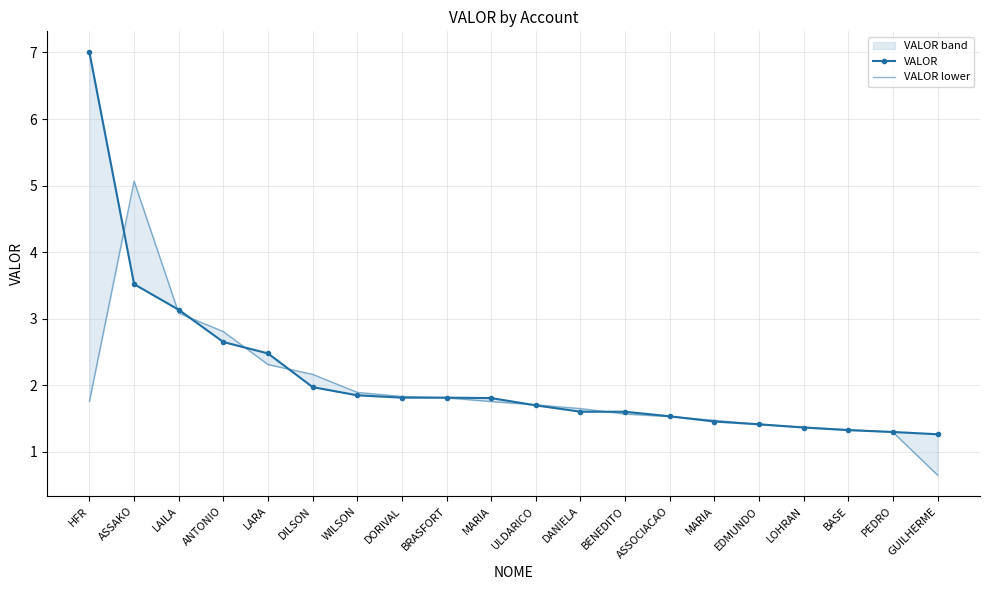

Reading left to right, extract all data points from this chart.

VALOR: HFR=7.0	ASSAKO=3.5	LAILA=3.1	ANTONIO=2.6	LARA=2.5	DILSON=2.0	WILSON=1.8	DORIVAL=1.8	BRASFORT=1.8	MARIA=1.8	ULDARICO=1.7	DANIELA=1.6	BENEDITO=1.6	ASSOCIACAO=1.5	MARIA=1.5	EDMUNDO=1.4	LOHRAN=1.4	BASE=1.3	PEDRO=1.3	GUILHERME=1.3
VALOR lower: HFR=1.8	ASSAKO=5.1	LAILA=3.1	ANTONIO=2.8	LARA=2.3	DILSON=2.2	WILSON=1.9	DORIVAL=1.8	BRASFORT=1.8	MARIA=1.8	ULDARICO=1.7	DANIELA=1.6	BENEDITO=1.6	ASSOCIACAO=1.5	MARIA=1.5	EDMUNDO=1.4	LOHRAN=1.4	BASE=1.3	PEDRO=1.3	GUILHERME=0.6